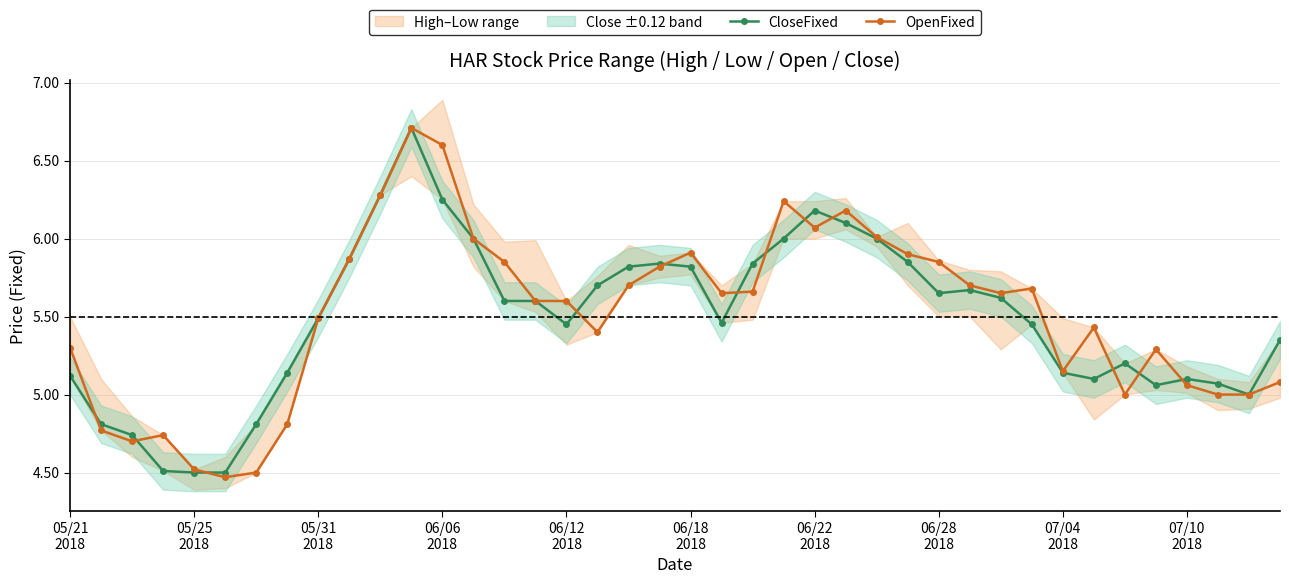

Reading left to right, list all the values displayed in this chart.

CloseFixed: 5.1	4.8	4.7	4.5	4.5	4.5	4.8	5.1	5.5	5.9	6.3	6.7	6.2	6.0	5.6	5.6	5.5	5.7	5.8	5.8	5.8	5.5	5.8	6.0	6.2	6.1	6.0	5.8	5.7	5.7	5.6	5.5	5.1	5.1	5.2	5.1	5.1	5.1	5.0	5.3
OpenFixed: 5.3	4.8	4.7	4.7	4.5	4.5	4.5	4.8	5.5	5.9	6.3	6.7	6.6	6.0	5.8	5.6	5.6	5.4	5.7	5.8	5.9	5.7	5.7	6.2	6.1	6.2	6.0	5.9	5.8	5.7	5.7	5.7	5.2	5.4	5.0	5.3	5.1	5.0	5.0	5.1